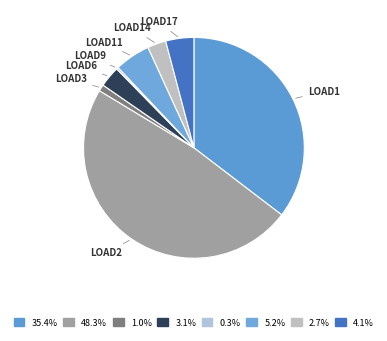

How many slices are in this pie chart?

8